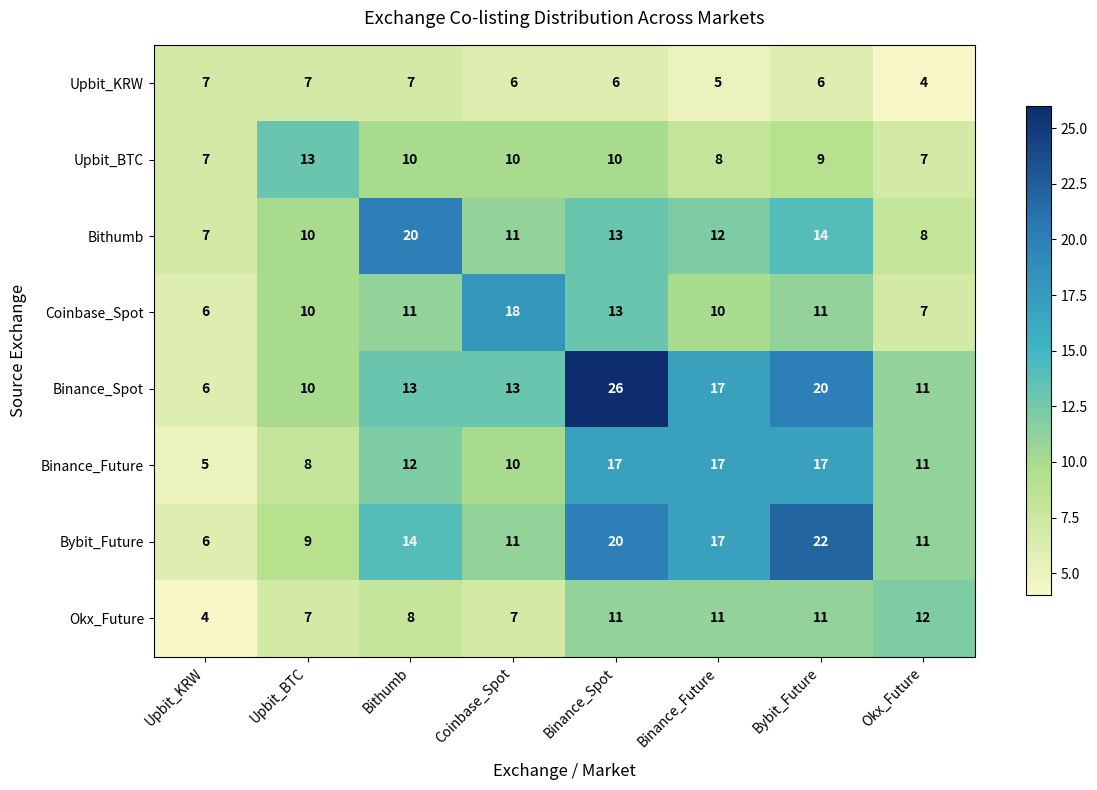

List the series in order of their peak value, highest first.

Binance_Spot, Bybit_Future, Bithumb, Coinbase_Spot, Binance_Future, Upbit_BTC, Okx_Future, Upbit_KRW